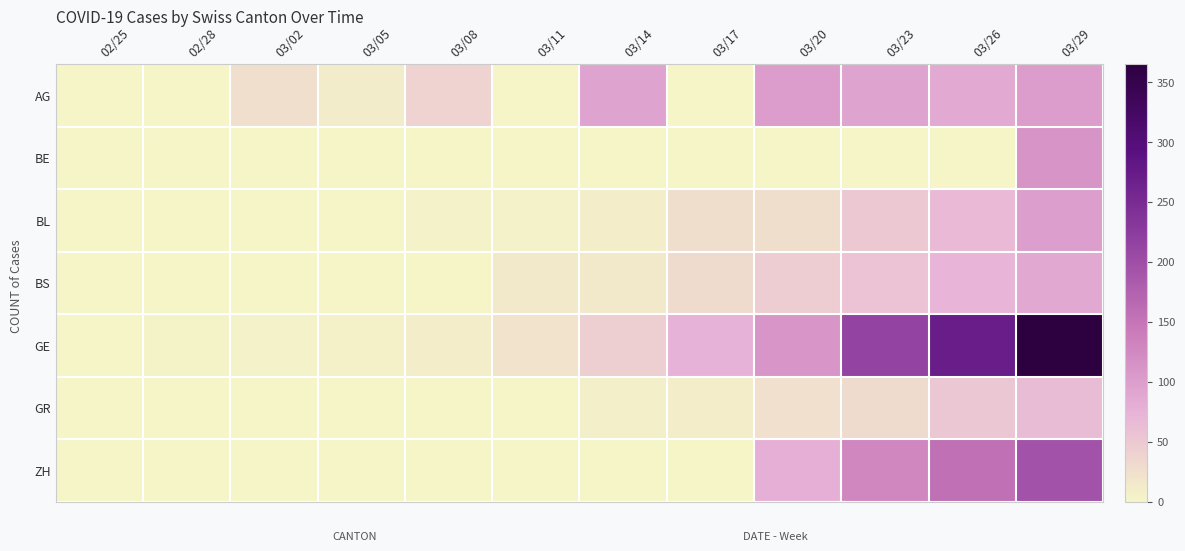

How many data points does each series have?

12